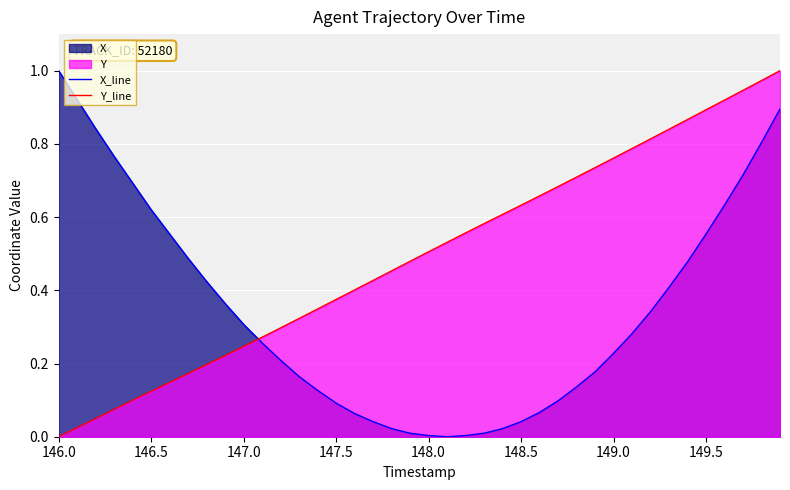

True or false: Y_line and X_line cross at least once.

True